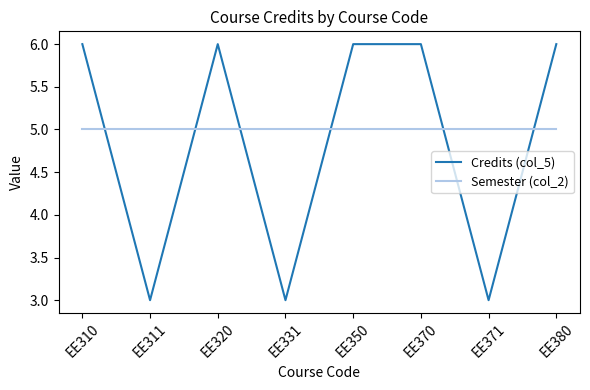

True or false: Semester (col_2) and Credits (col_5) cross at least once.

True